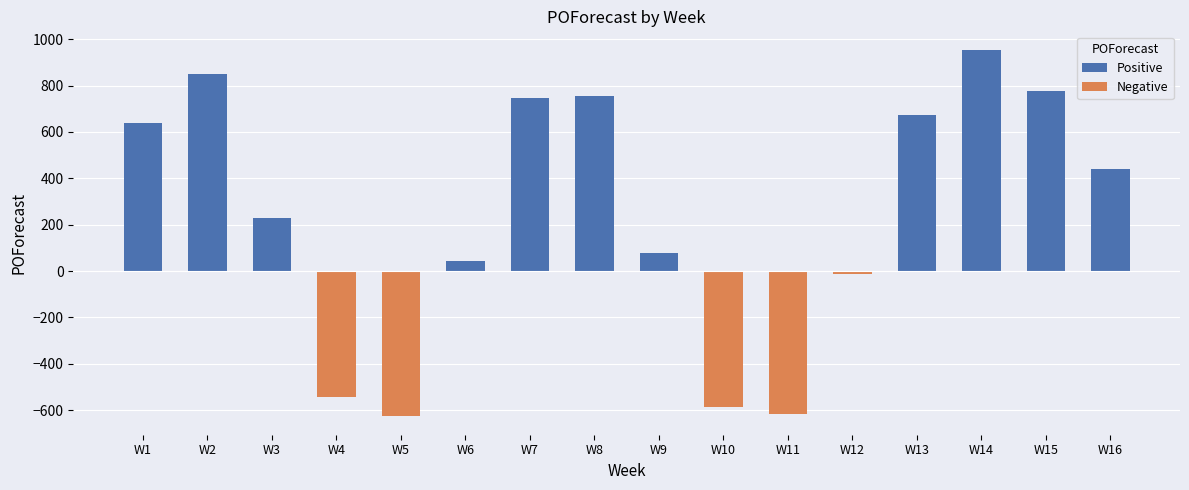

What is the greatest value displayed?

955